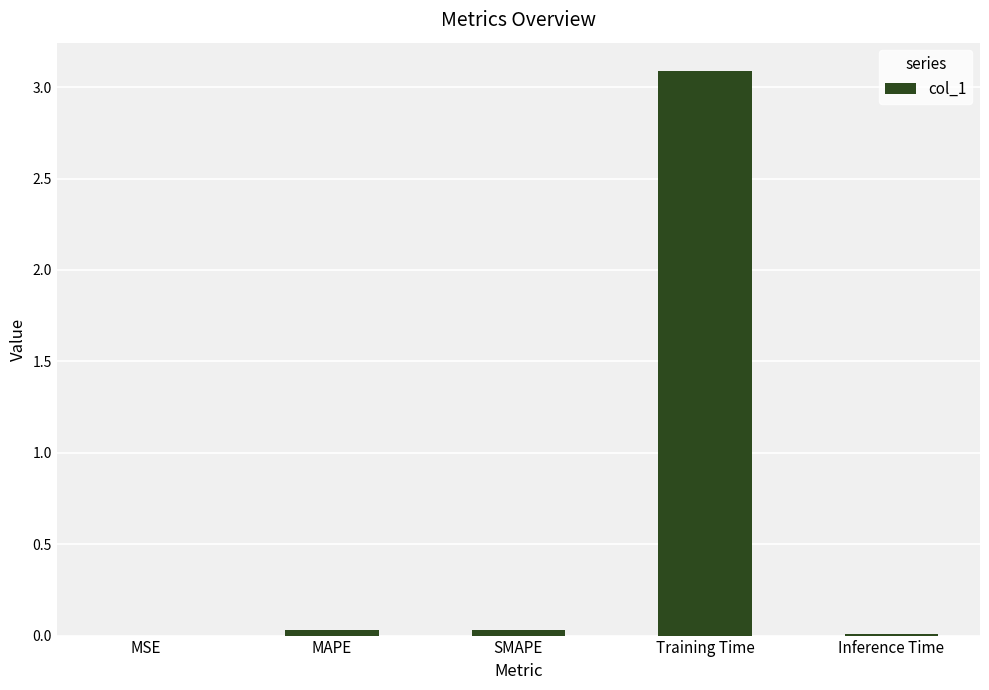

The value at Training Time is 3.1. True or false?

True